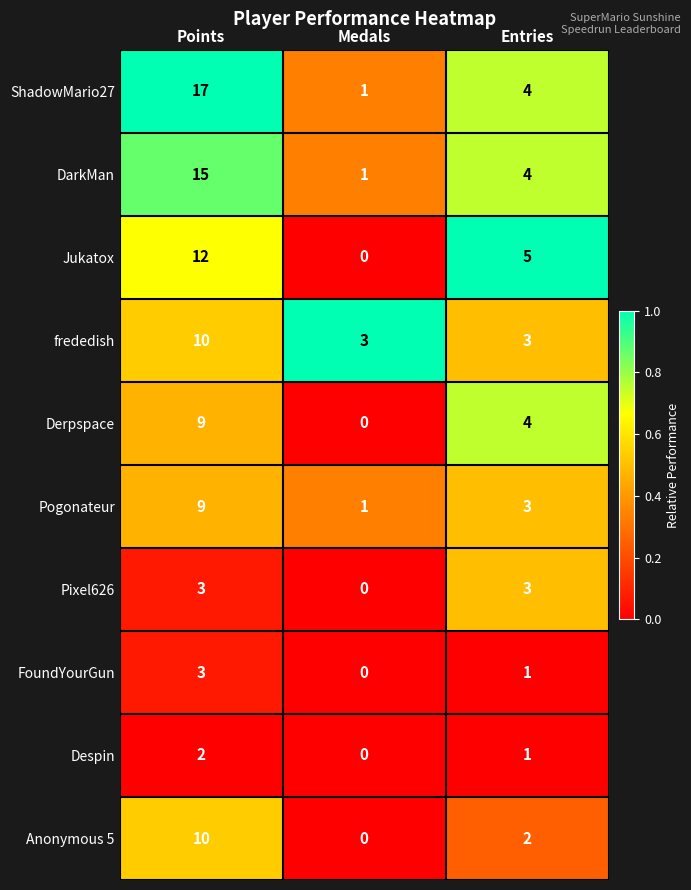

What is the difference between the ShadowMario27 values at Medals and Points?

16